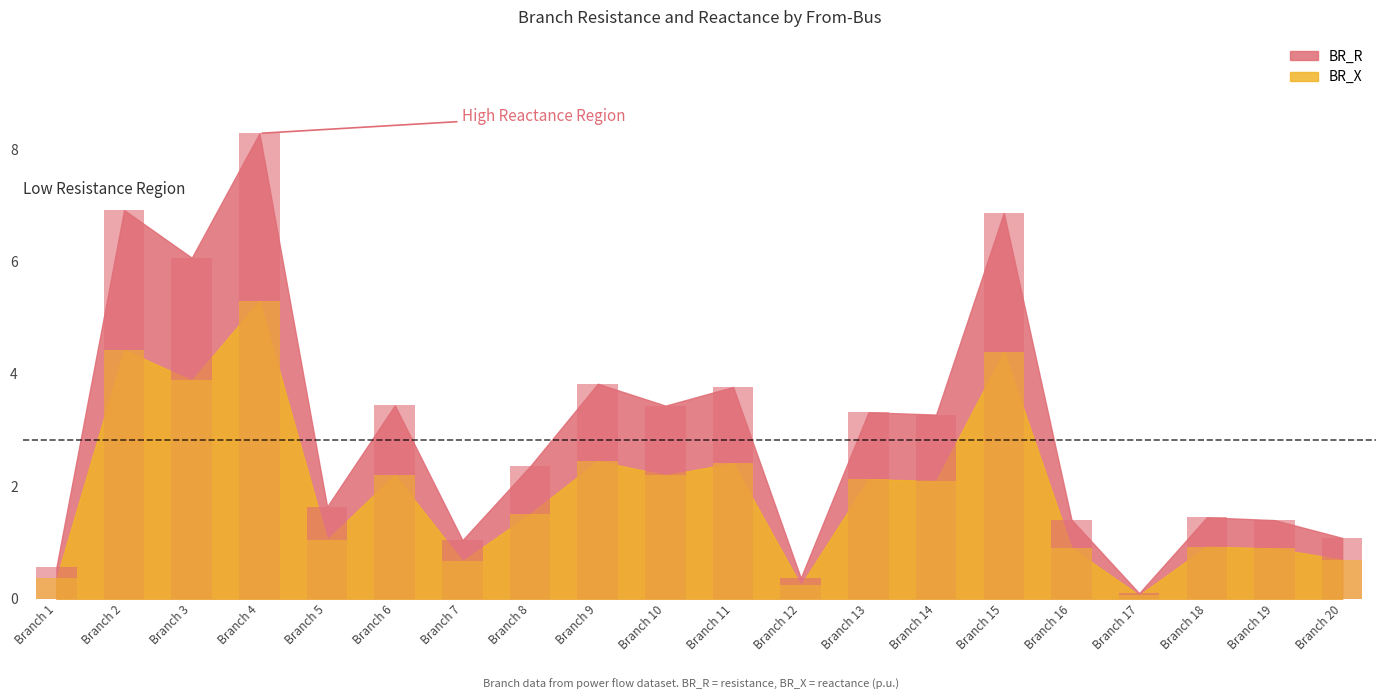

The value of BR_X at Branch 2 is 2.3. True or false?

False